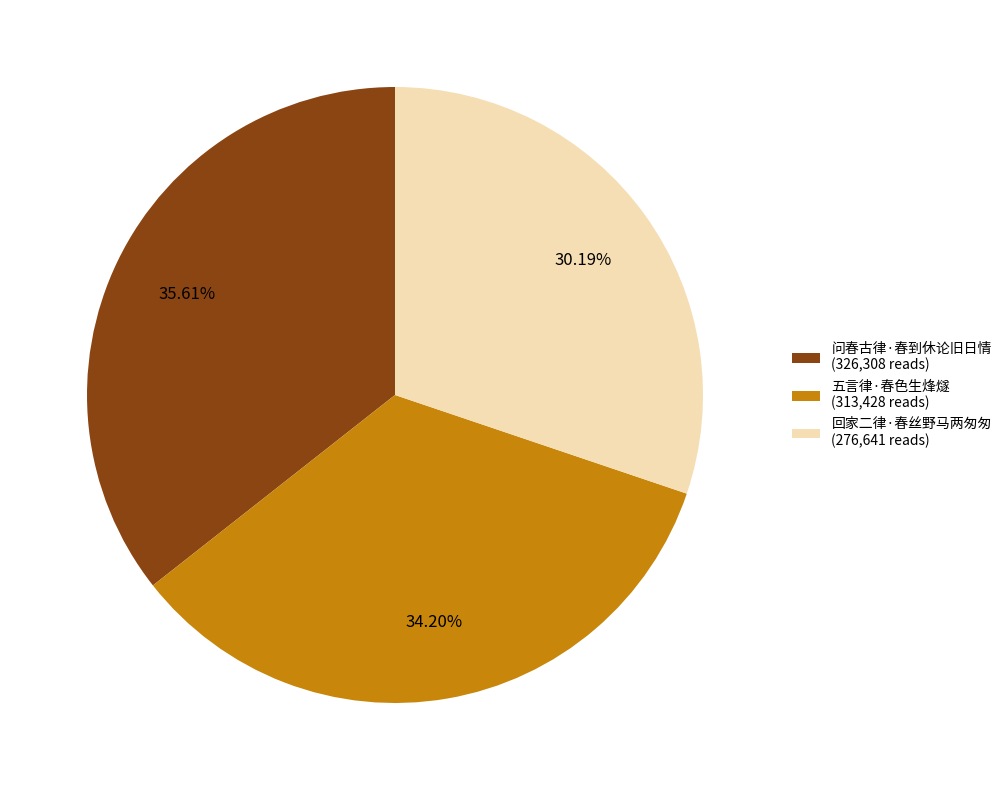

To the nearest percent, what is the combined percentage of 回家二律·春丝野马两匆匆 and 问春古律·春到休论旧日情?

66%